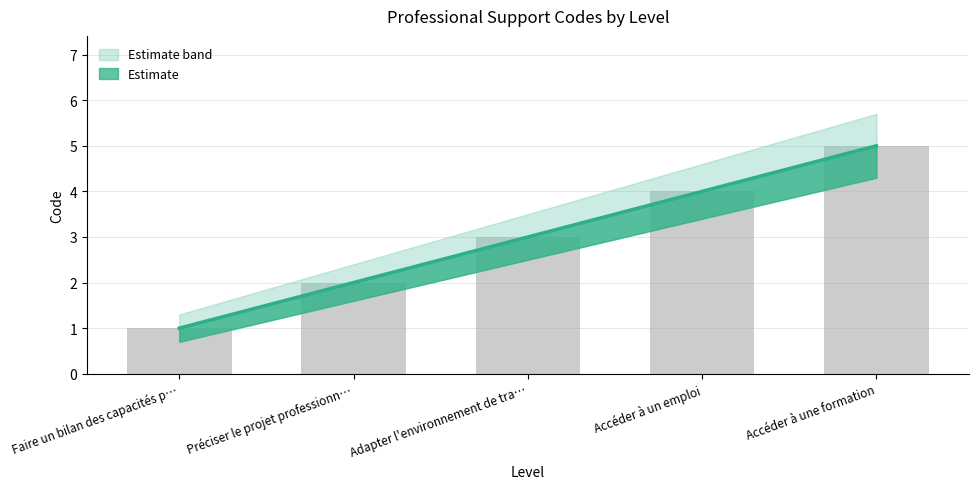

Which label corresponds to the largest value in the chart?

Accéder à une formation